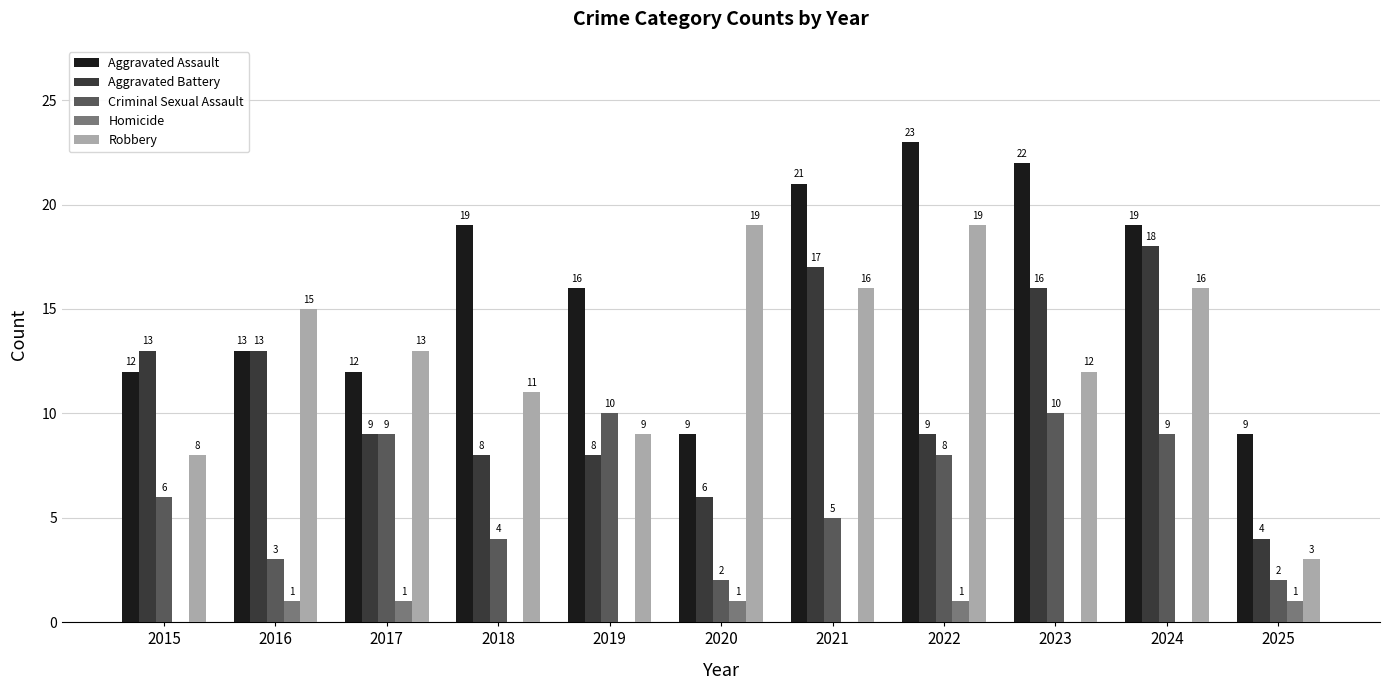

The Aggravated Assault series shows 8 at 2015. True or false?

False